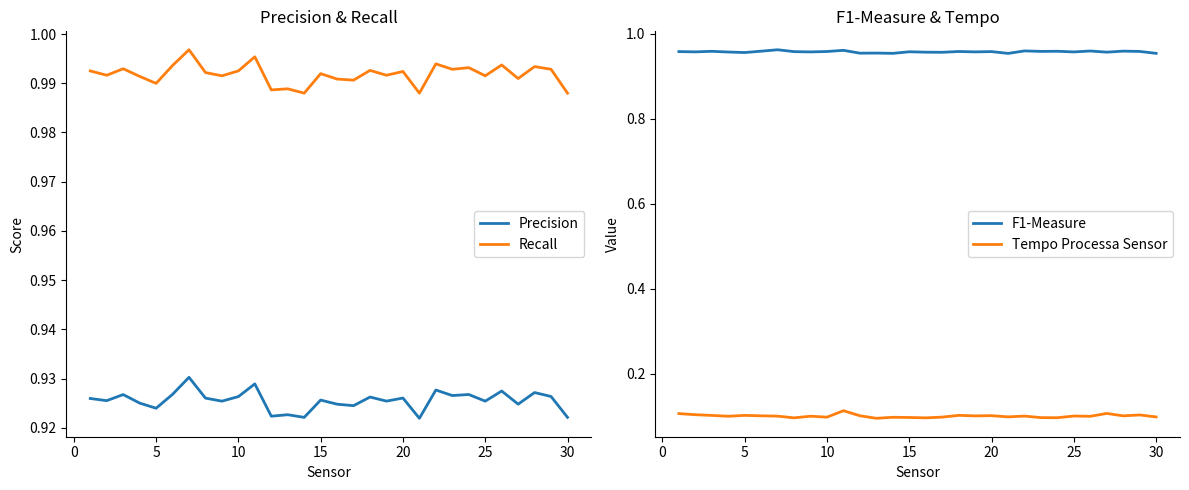

True or false: Precision and Recall cross at least once.

False